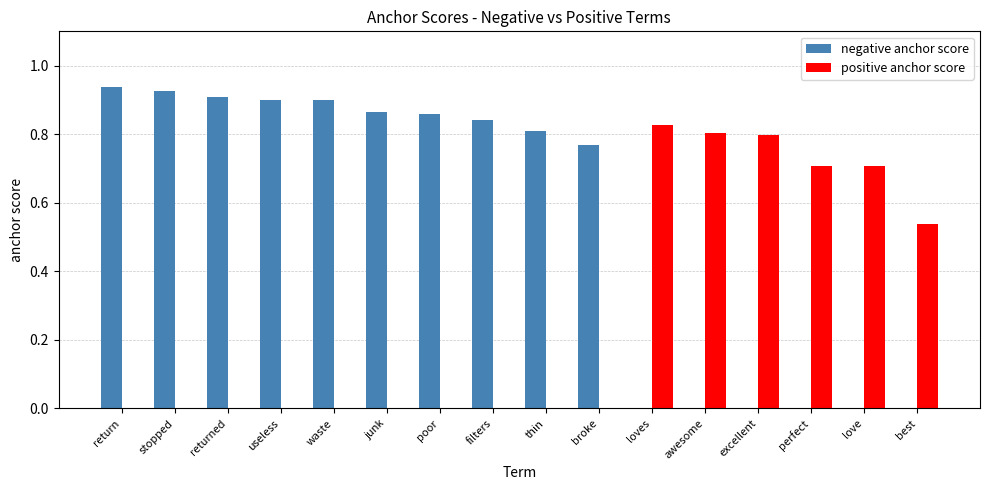

Which series has the largest total across all categories?

negative anchor score